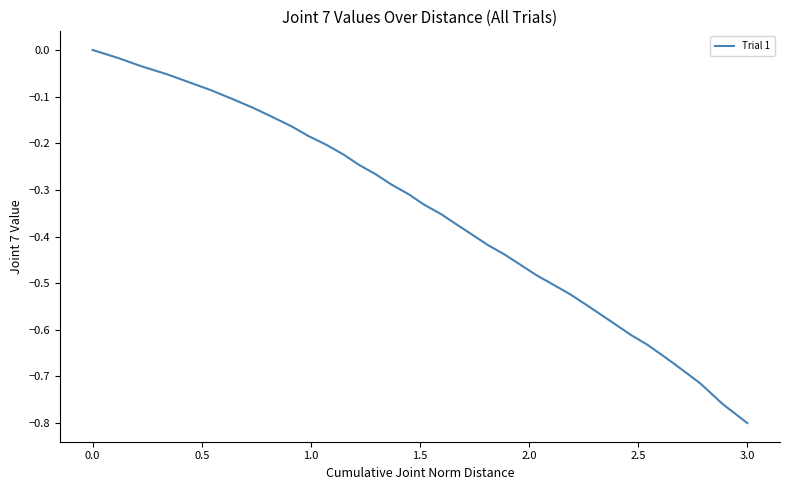

Which label corresponds to the smallest value in the chart?

3.0